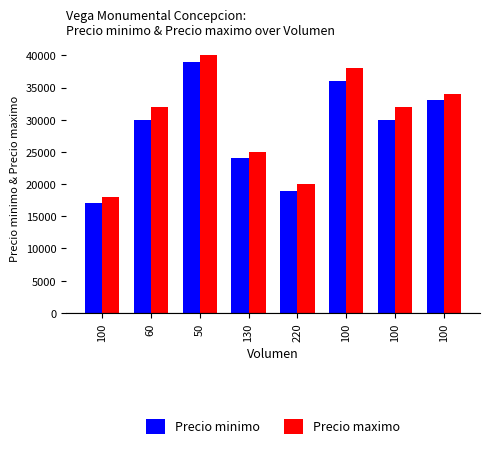

Is the value of Precio minimo at 130 greater than the value of Precio maximo at 100?

Yes